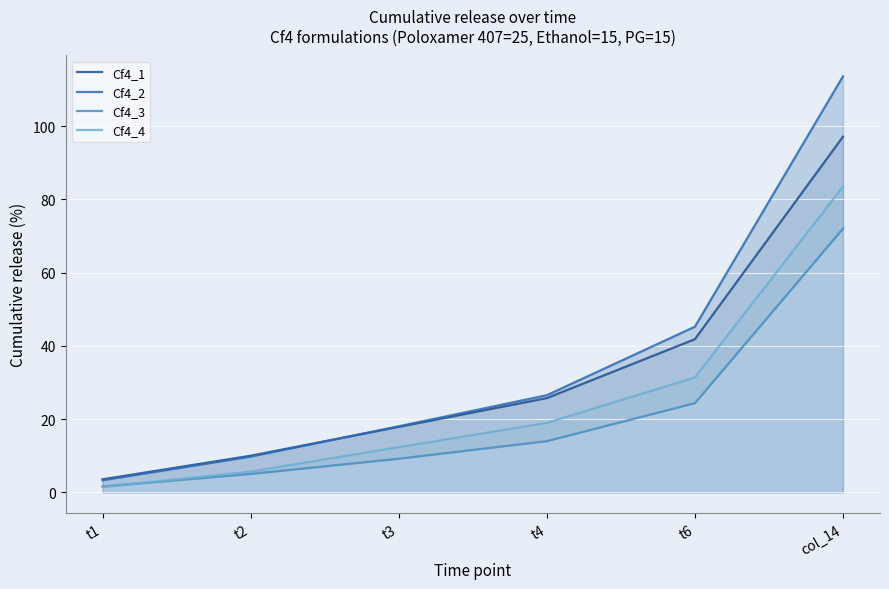

What are all the series names shown in the legend?

Cf4_1, Cf4_2, Cf4_3, Cf4_4